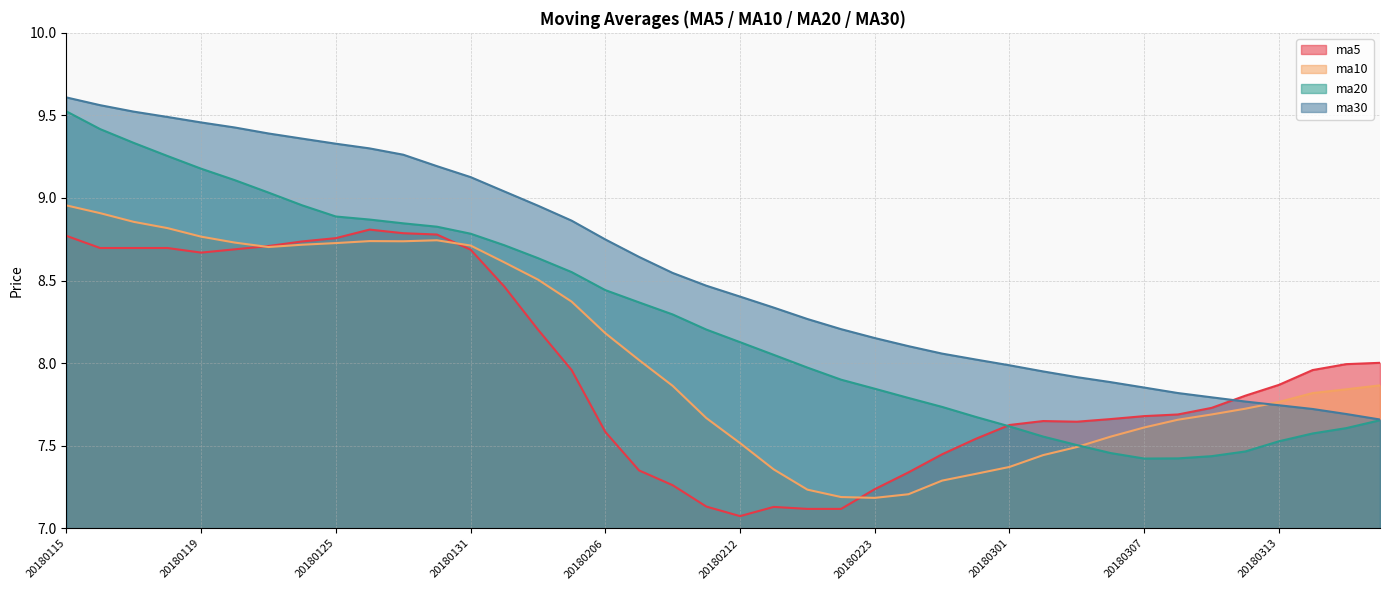

The ma5 series shows 3.5 at 20180222. True or false?

False